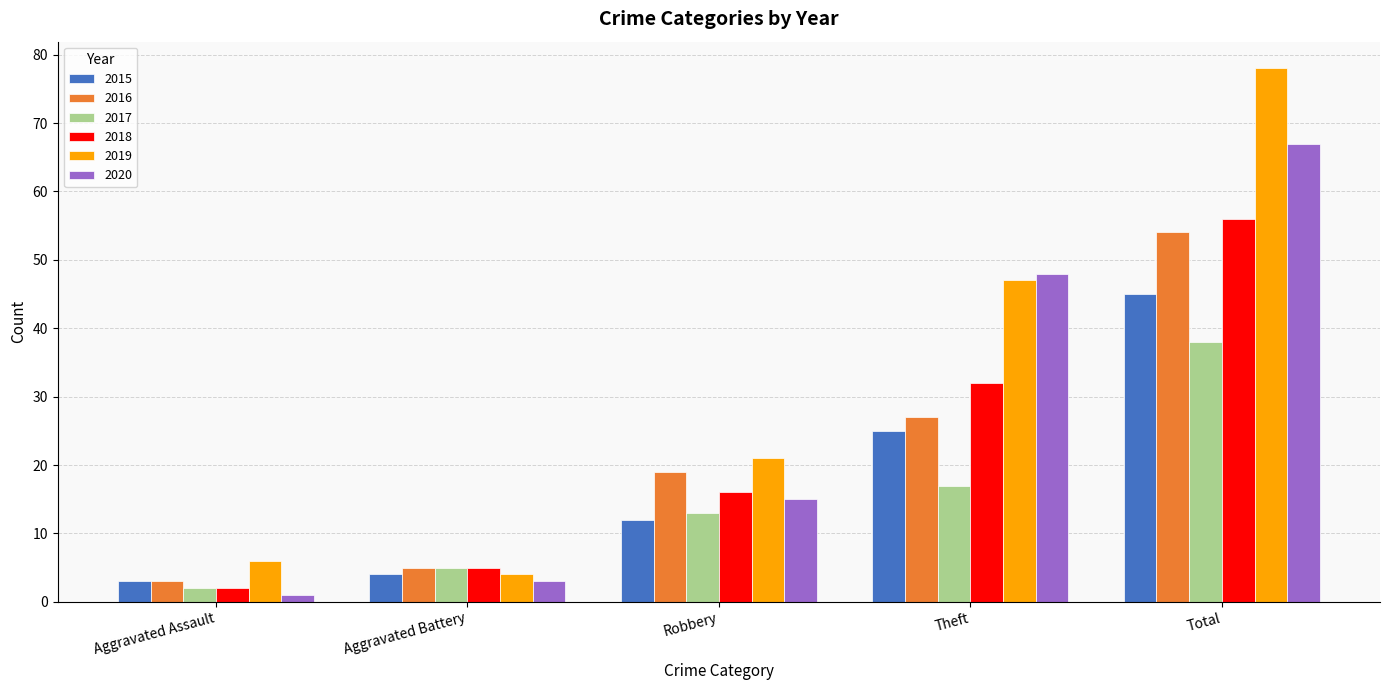

What is the smallest value displayed?

1